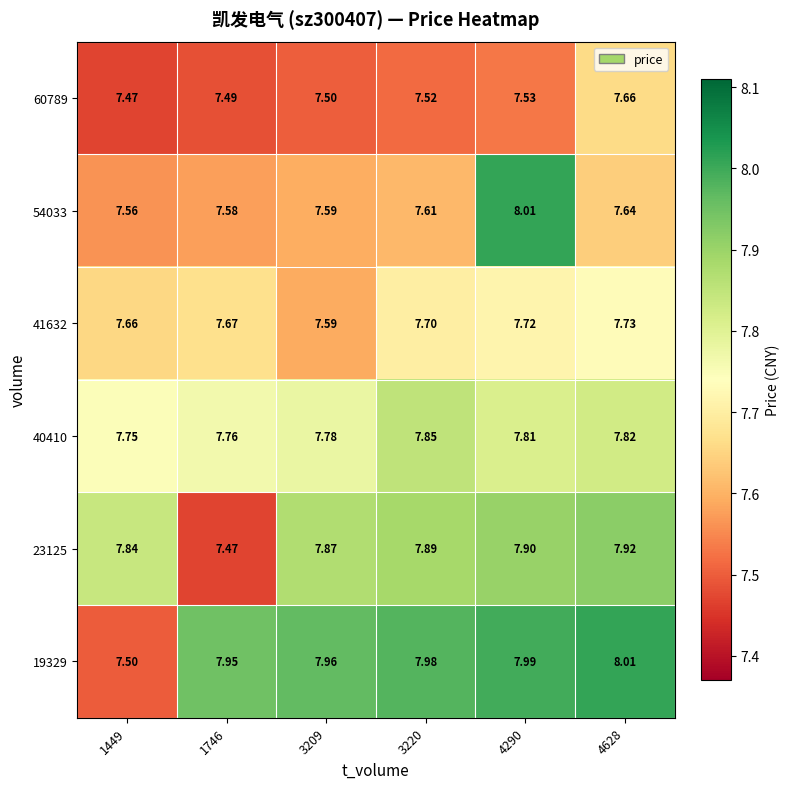

Is the value of 23125 at 4628 greater than the value of 41632 at 3209?

Yes